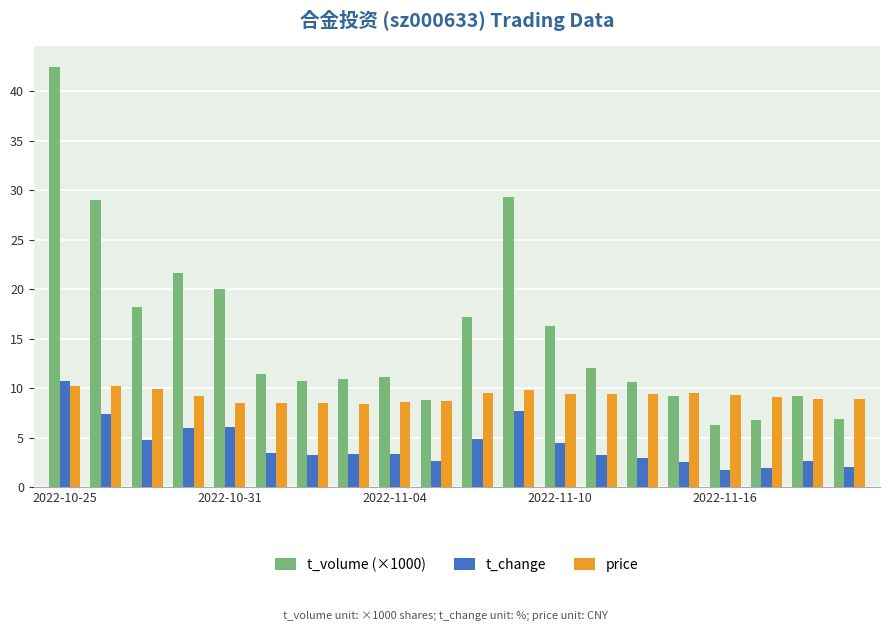

What is the average value of the price series?

9.2